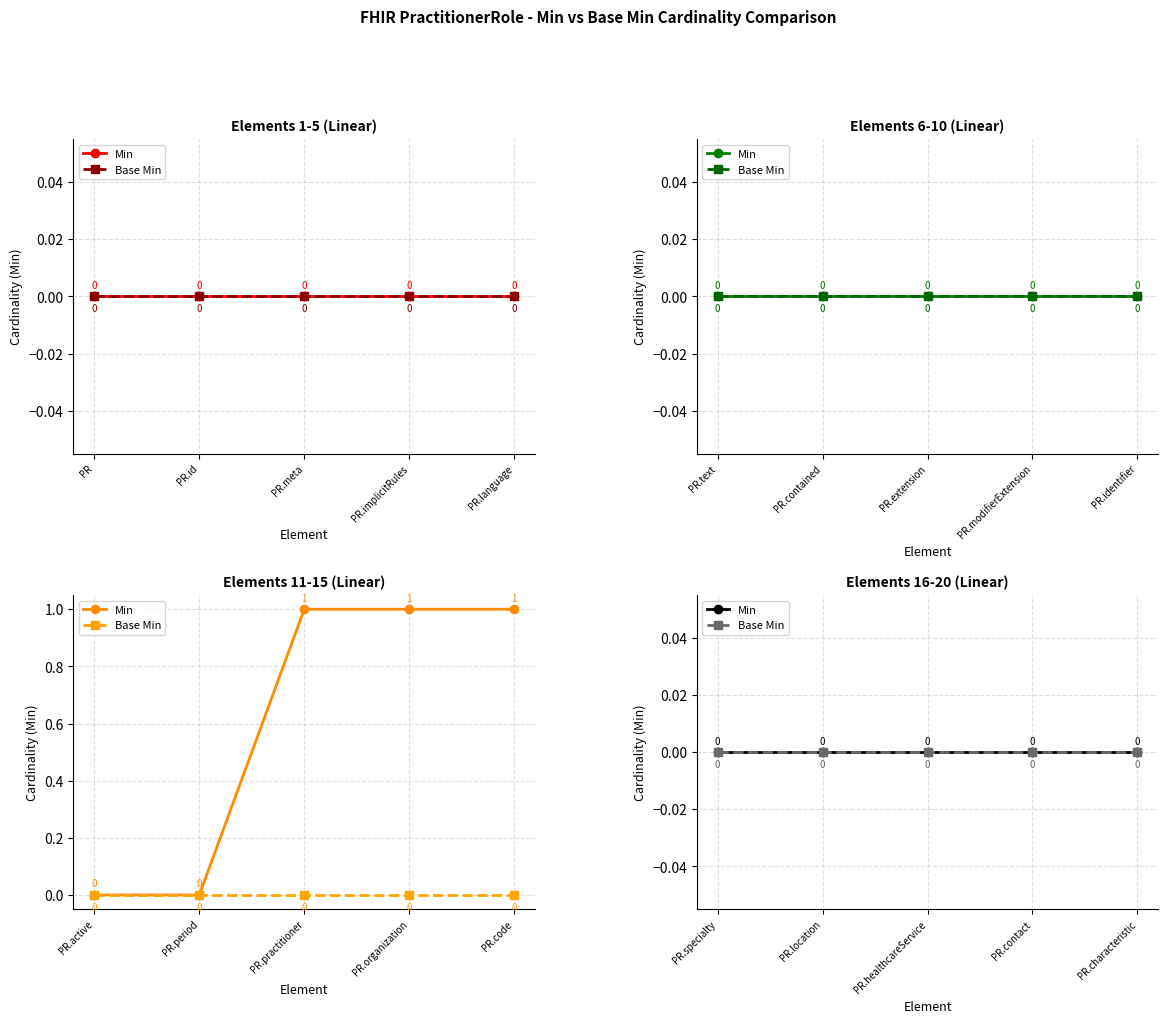

Which series has the widest spread of values?

Min